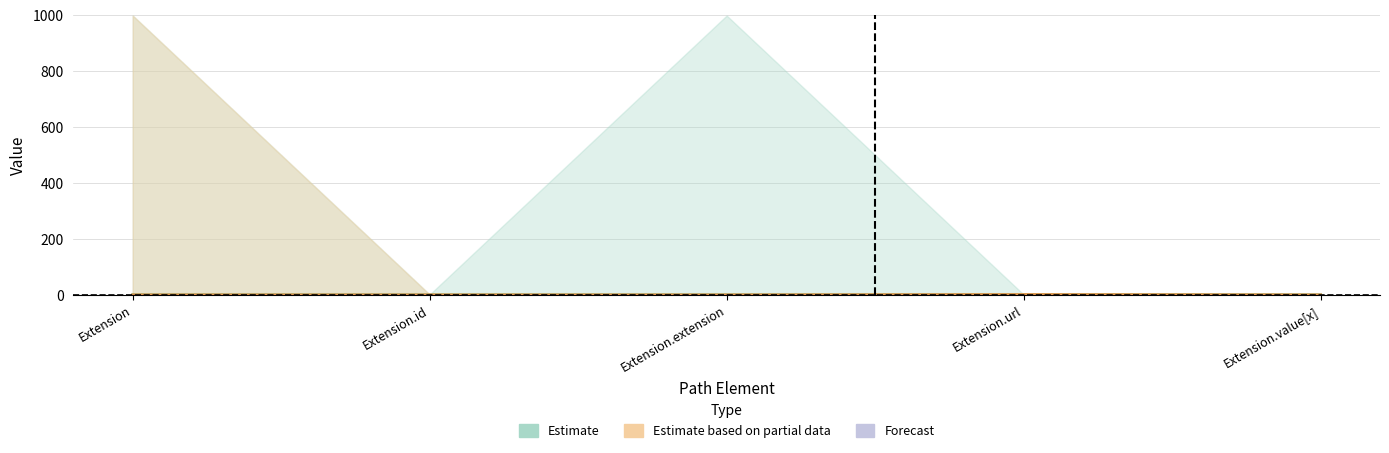

At which label is Min closest to 0?

Extension